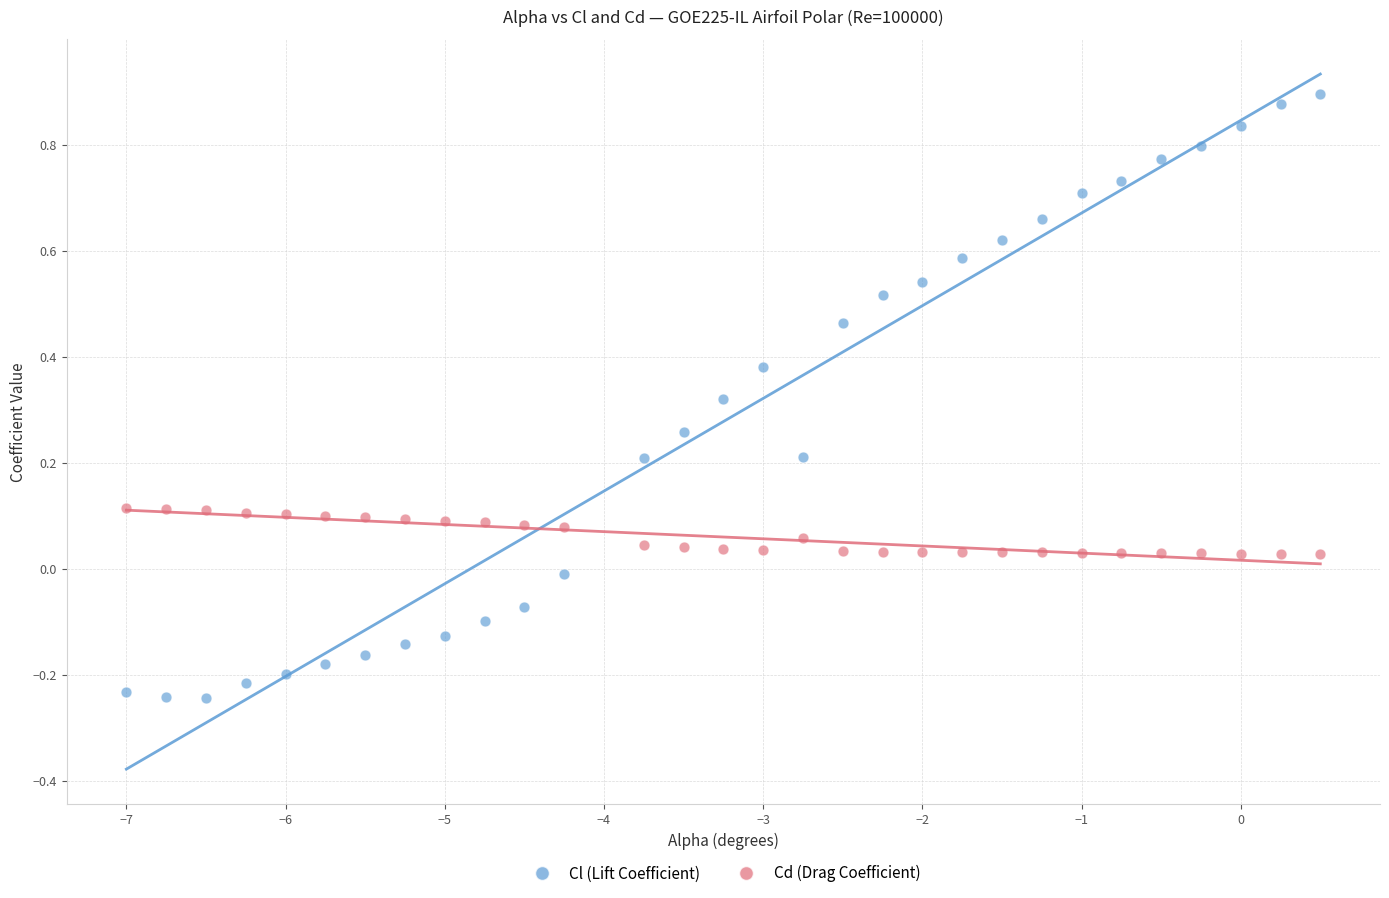

Which series contains the lowest Y value?

Cl (Lift Coefficient)